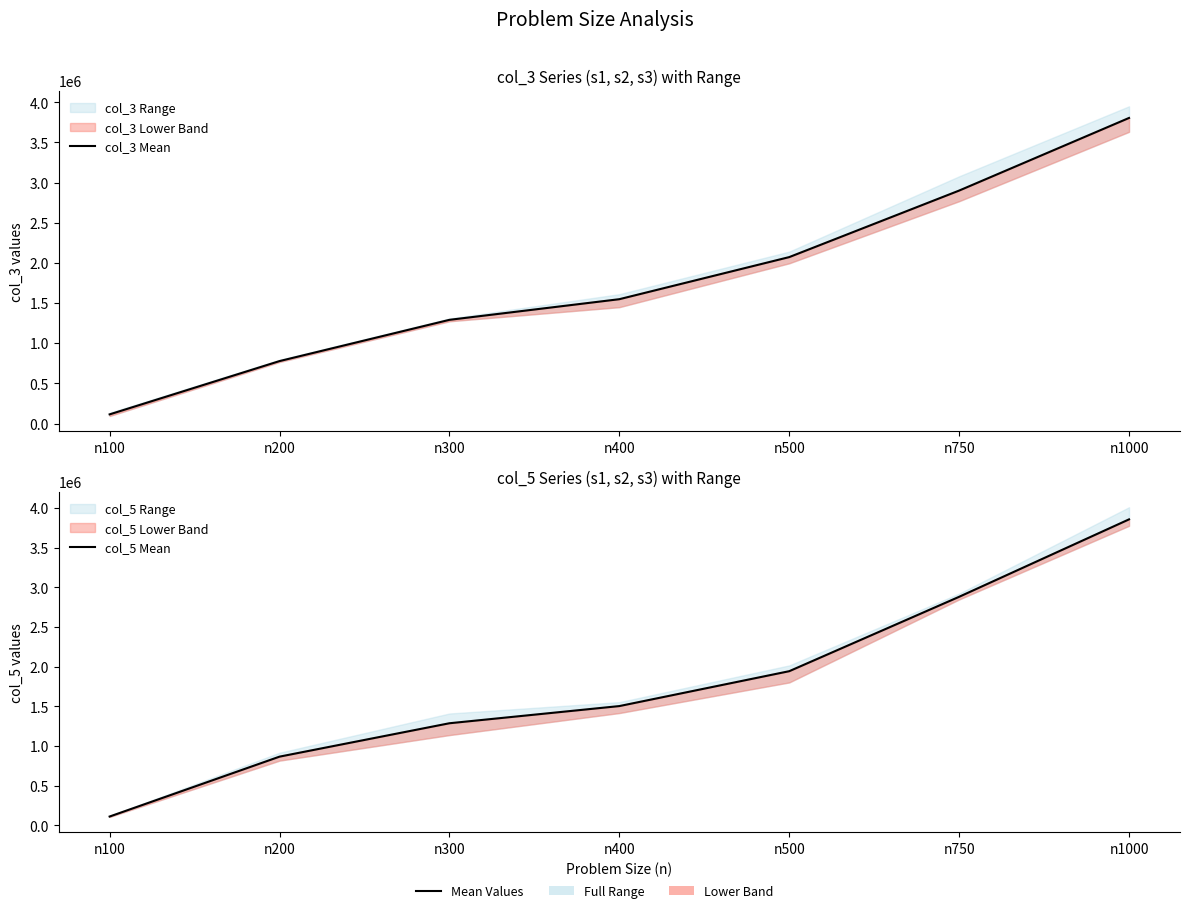

What is the total value across all series at n200?

1644649.7